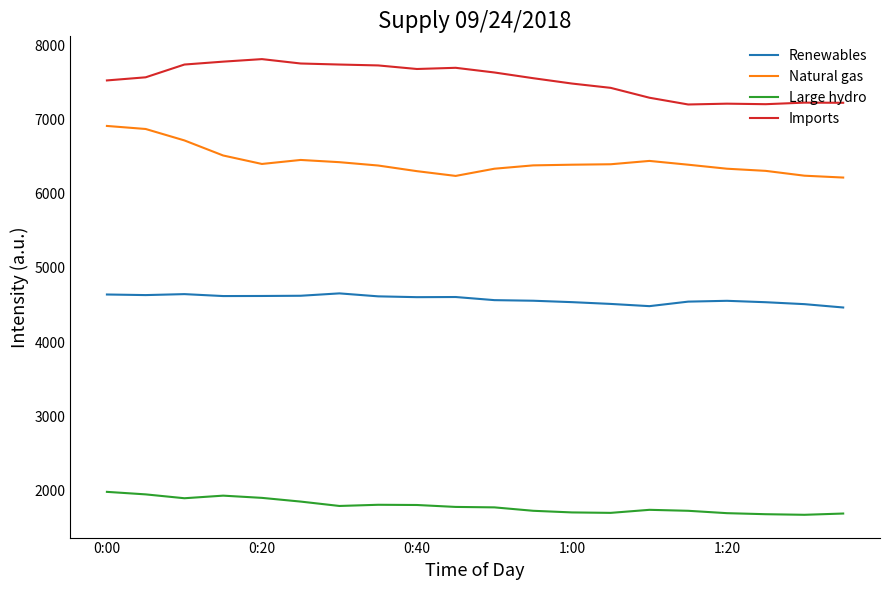

What is the maximum value for Large hydro?

1982